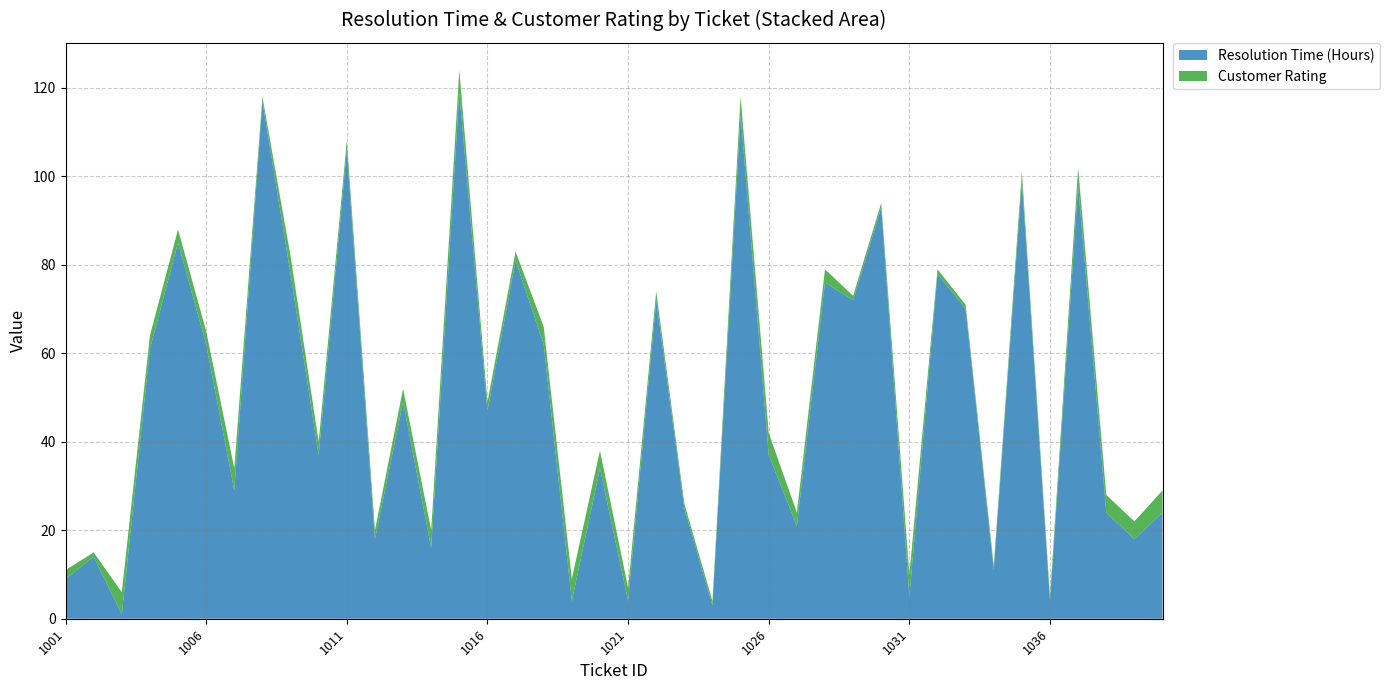

Reading left to right, transcribe all the data shown in this chart.

Resolution Time (Hours): 1001=9	1002=14	1003=1	1004=61	1005=85	1006=62	1007=29	1008=117	1009=78	1010=37	1011=106	1012=18	1013=49	1014=16	1015=119	1016=47	1017=81	1018=62	1019=4	1020=34	1021=4	1022=72	1023=25	1024=3	1025=114	1026=37	1027=21	1028=76	1029=72	1030=93	1031=5	1032=78	1033=70	1034=11	1035=99	1036=4	1037=98	1038=24	1039=18	1040=24
Customer Rating: 1001=2	1002=1	1003=5	1004=3	1005=3	1006=3	1007=5	1008=1	1009=4	1010=3	1011=2	1012=2	1013=3	1014=4	1015=5	1016=2	1017=2	1018=4	1019=5	1020=4	1021=3	1022=2	1023=1	1024=1	1025=4	1026=5	1027=3	1028=3	1029=1	1030=1	1031=5	1032=1	1033=1	1034=1	1035=2	1036=1	1037=4	1038=4	1039=4	1040=5